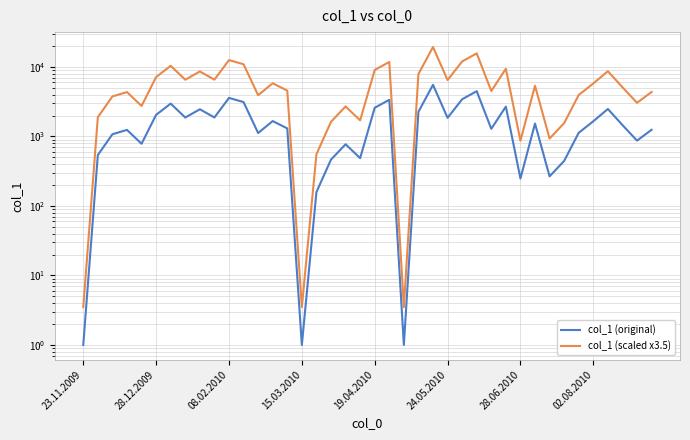

What is the highest value of the col_1 (original) series?

5528.0